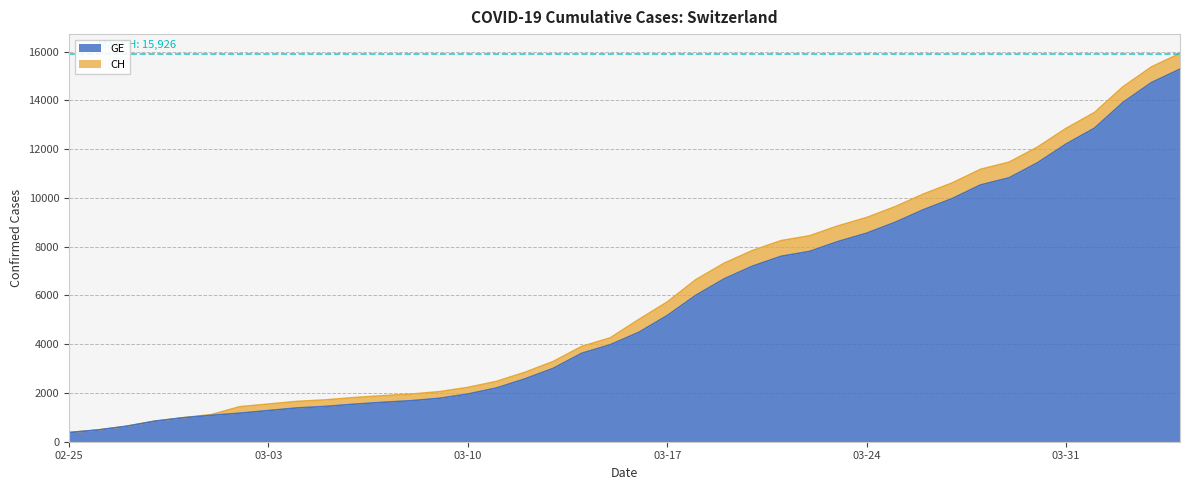

True or false: CH and GE intersect in this chart.

False